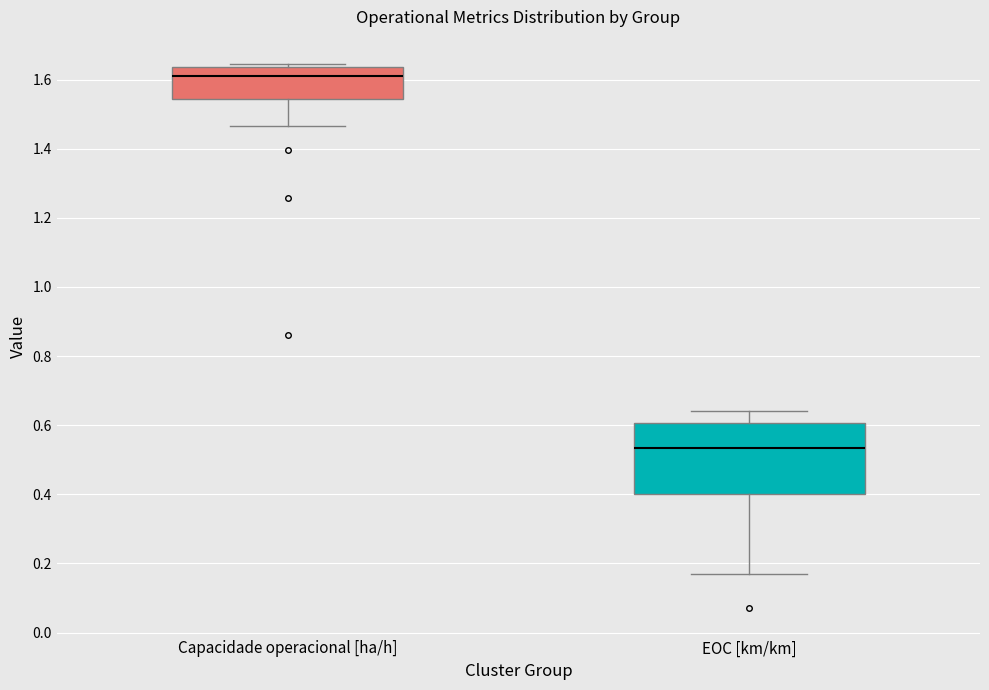

Reading left to right, transcribe this box plot: for each box, give where its median line is, the range the box spans, and where its two whiskers end, as read against the y-axis. The values are not printed on the chart, so give them approximately, as read against the axis.

Capacidade operacional [ha/h]: median 1.62, box 1.54 to 1.64, whiskers 1.46 to 1.64 (just above the box's upper edge)
EOC [km/km]: median 0.54, box 0.40 to 0.60, whiskers 0.18 to 0.64